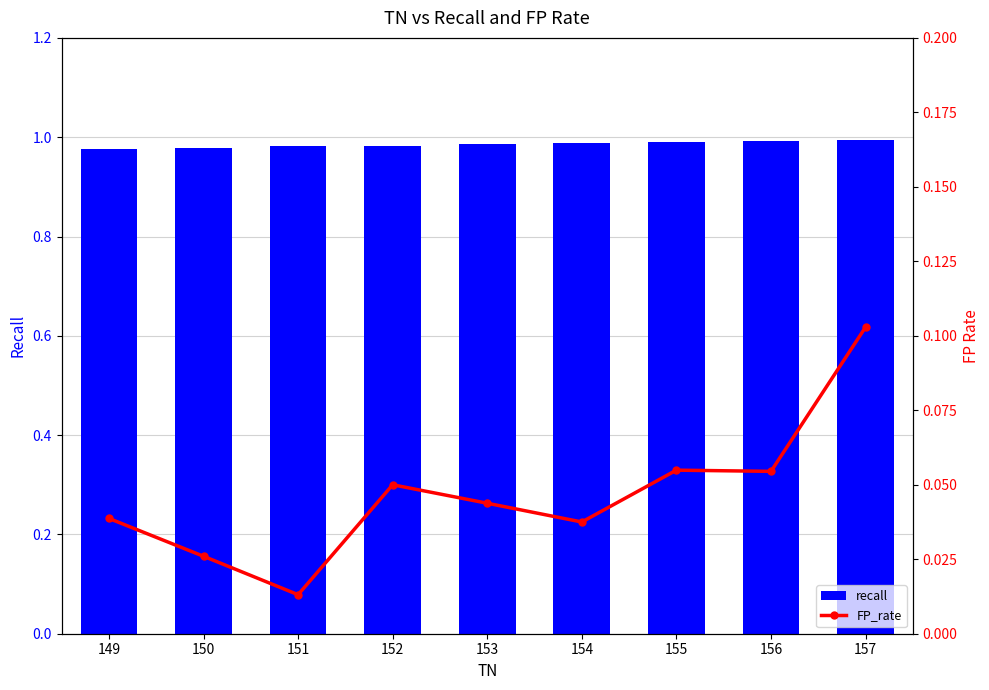

Rank the categories by recall value from lowest to highest.

149, 150, 152, 151, 153, 154, 155, 156, 157